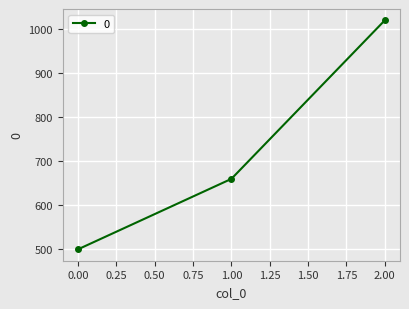

Read the value at 0.00, to the nearest 10.

500